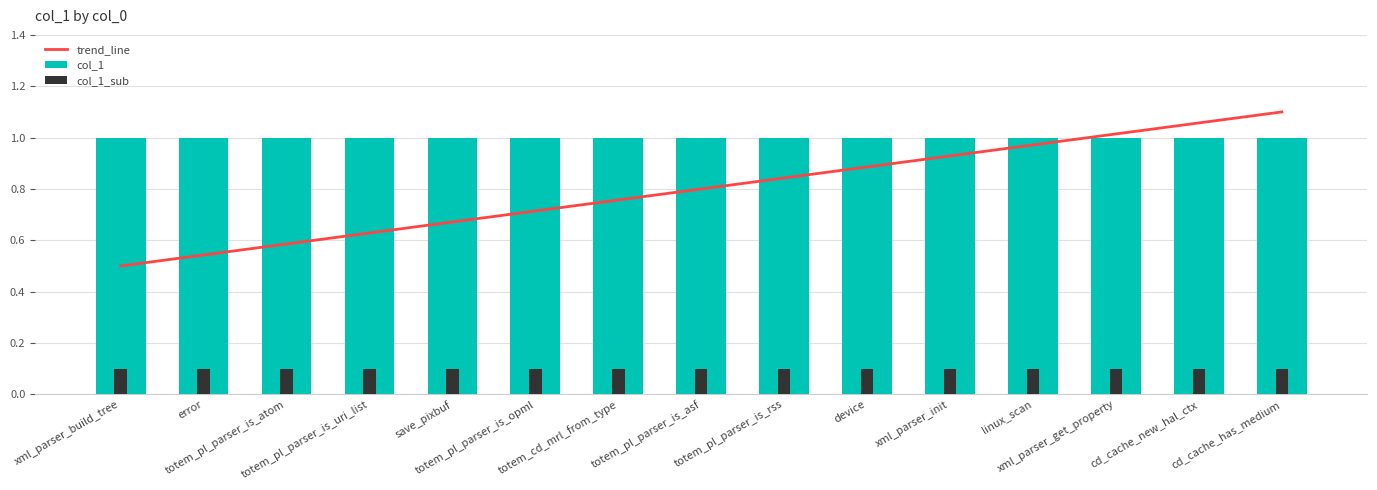

Between totem_pl_parser_is_opml and xml_parser_init, which series saw the biggest shift?

trend_line